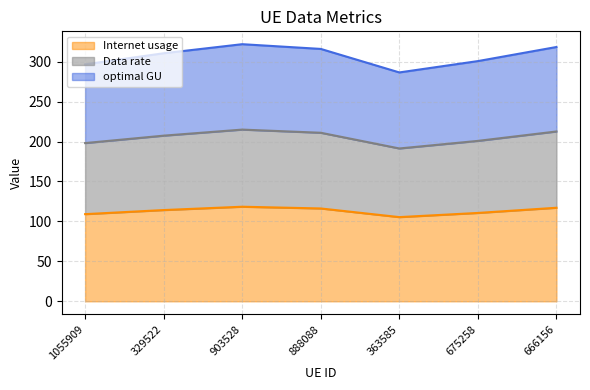

What is the sum of the Internet usage values at 363585 and 329522?

219.6